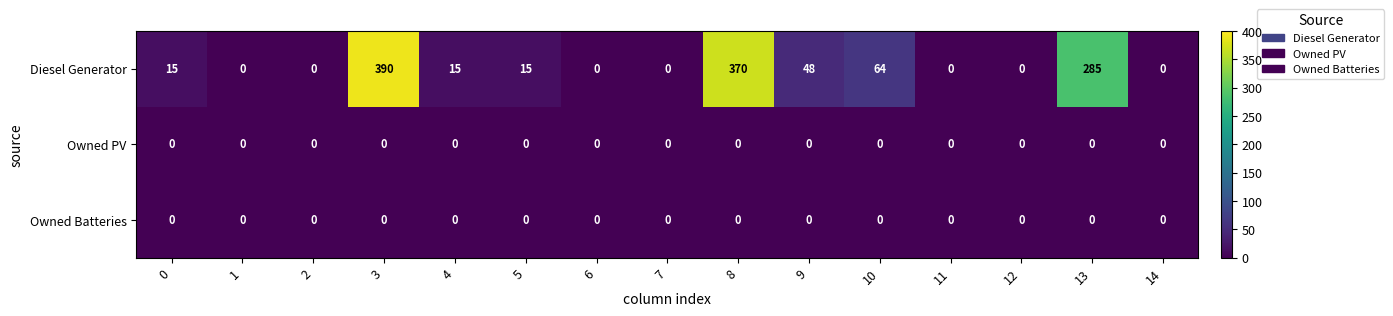

How many data points does each series have?

15